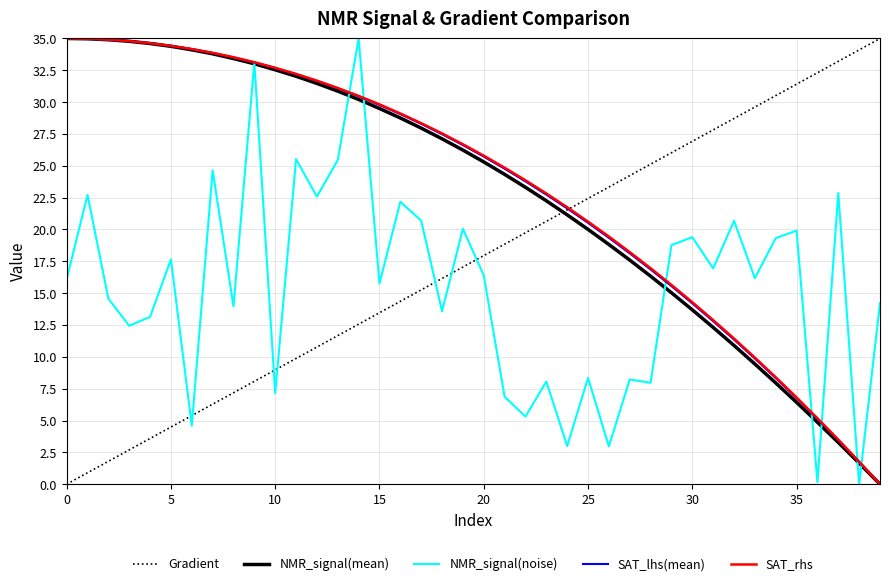

What is the maximum value shown in the chart?

35.0